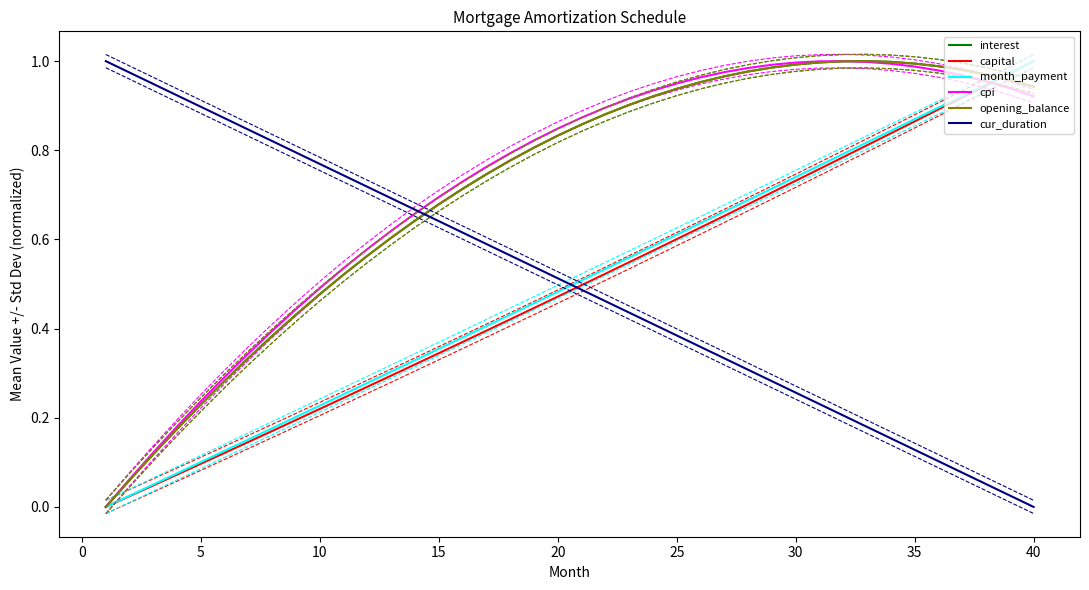

Rank the series by their maximum value, from highest to lowest.

interest, capital, month_payment, cpi, opening_balance, cur_duration